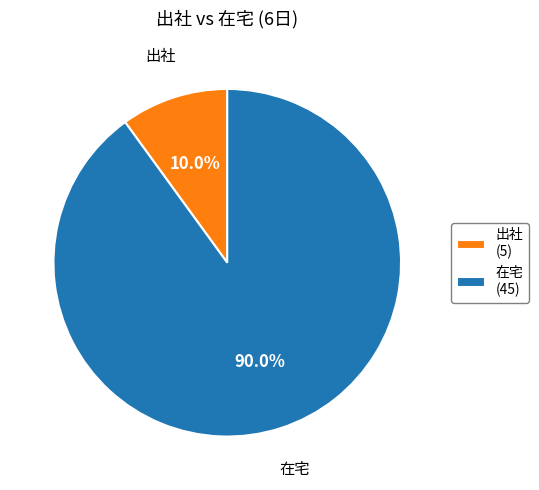

Is there any slice that represents more than half of the pie?

Yes